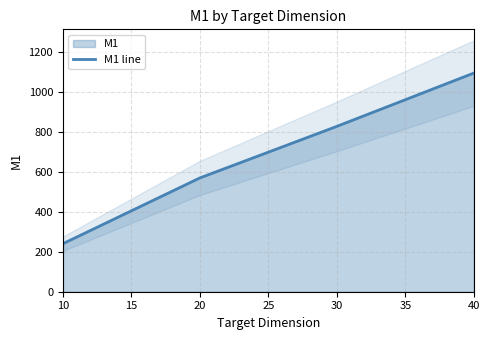

The value at 10 is 240.5. True or false?

True